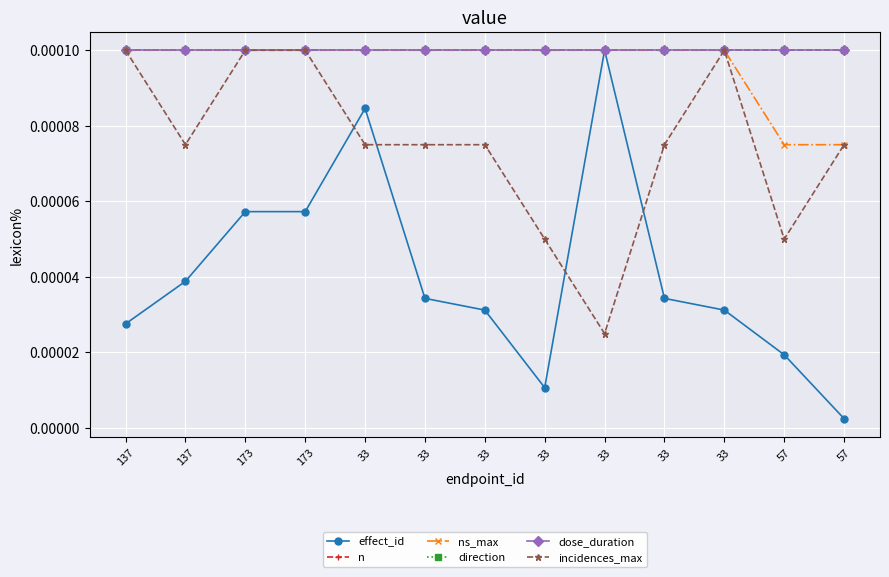

List the series in order of their peak value, lowest first.

effect_id, n, ns_max, direction, dose_duration, incidences_max